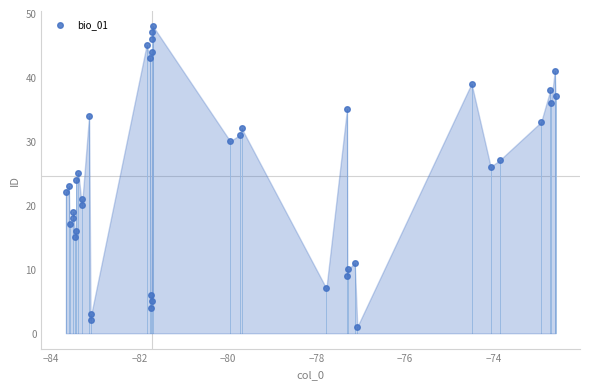

What is the range of Y values (max minus min)?

47